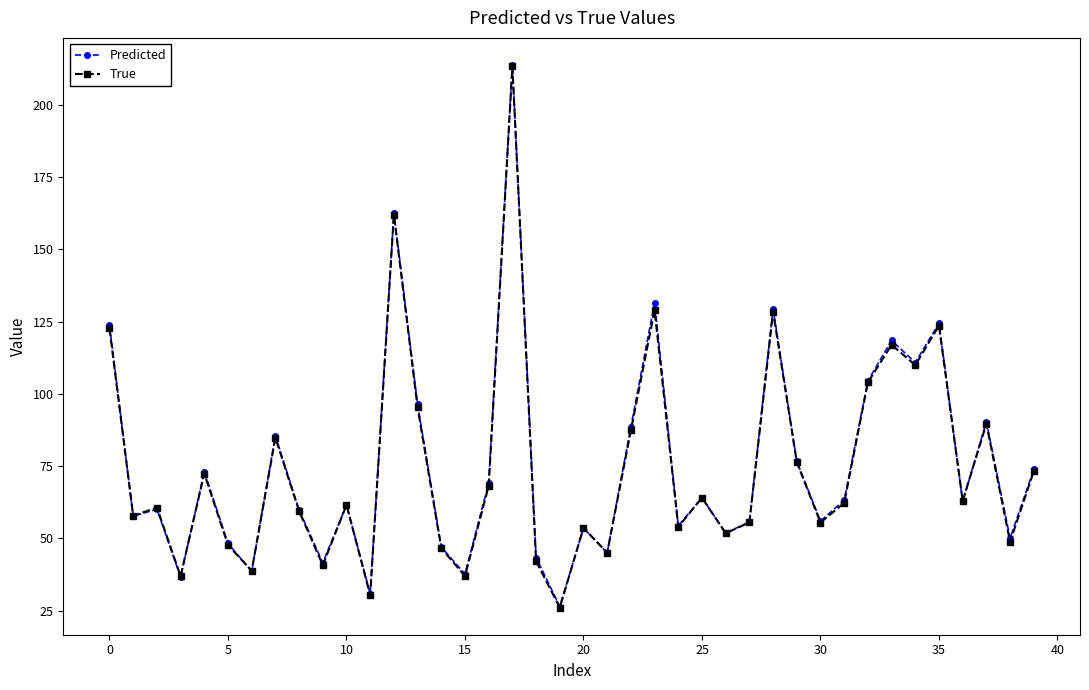

What is the value of the Predicted point at the 12th from the left?

30.8